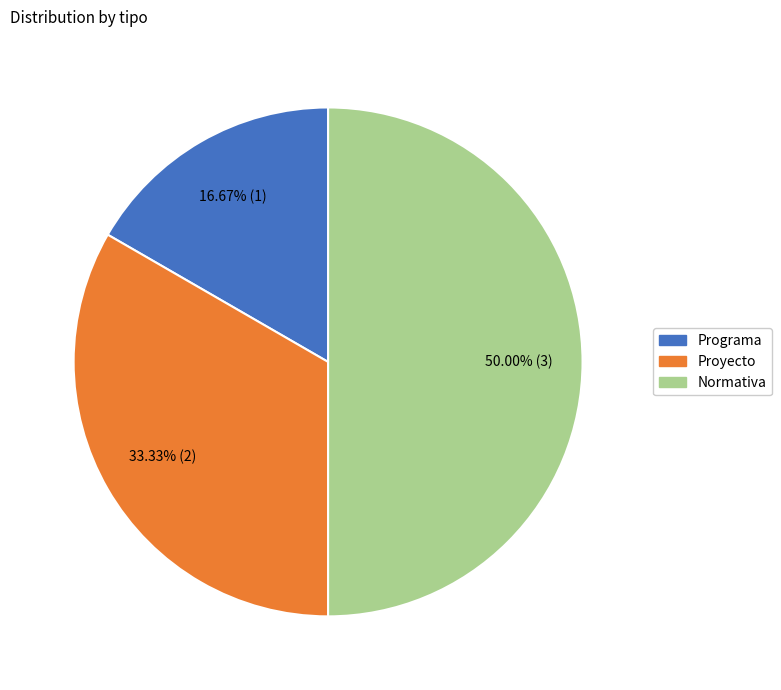

Approximately how many times larger is the value at Proyecto compared to Programa?

2.0